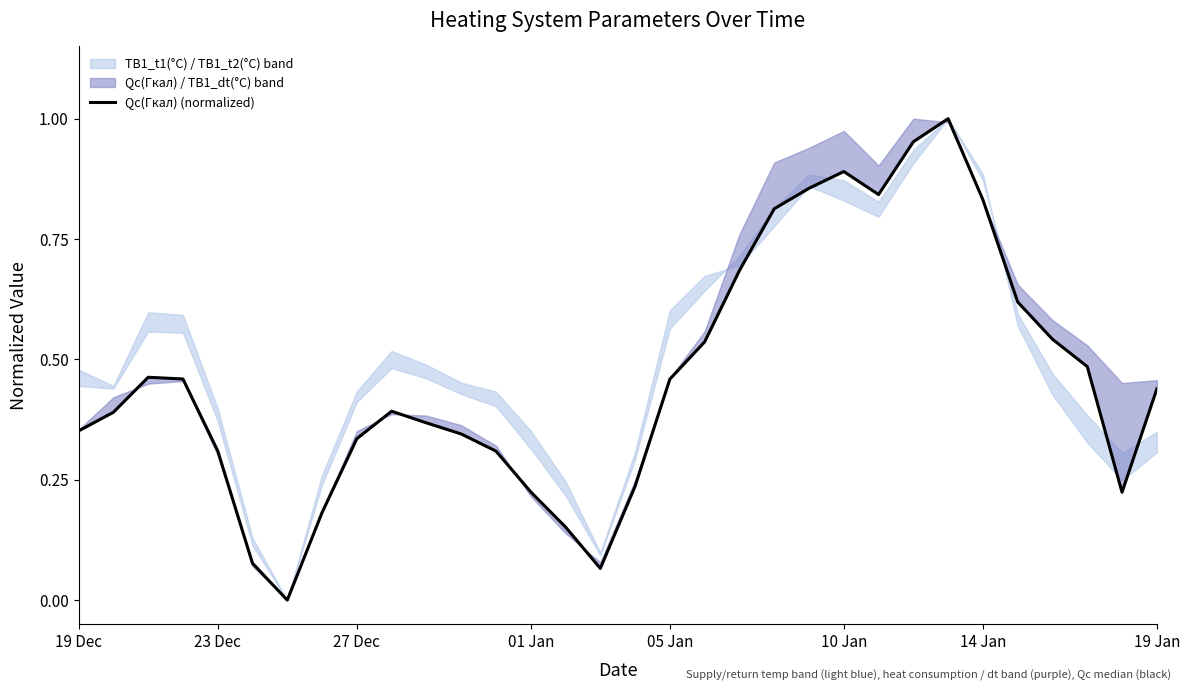

What is the value of the 9th point from the left?

0.3